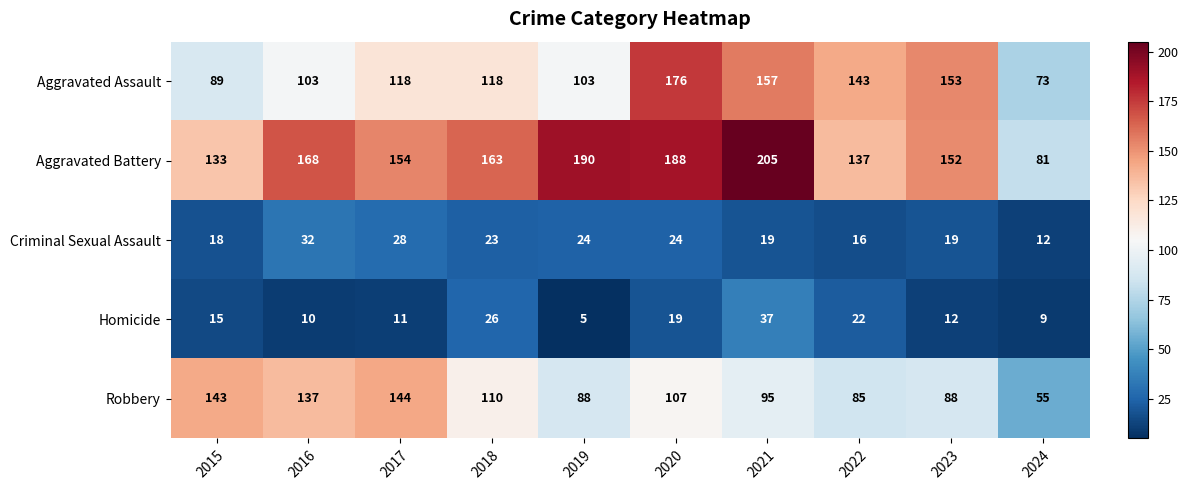

Between 2017 and 2021, which series saw the biggest shift?

Aggravated Battery